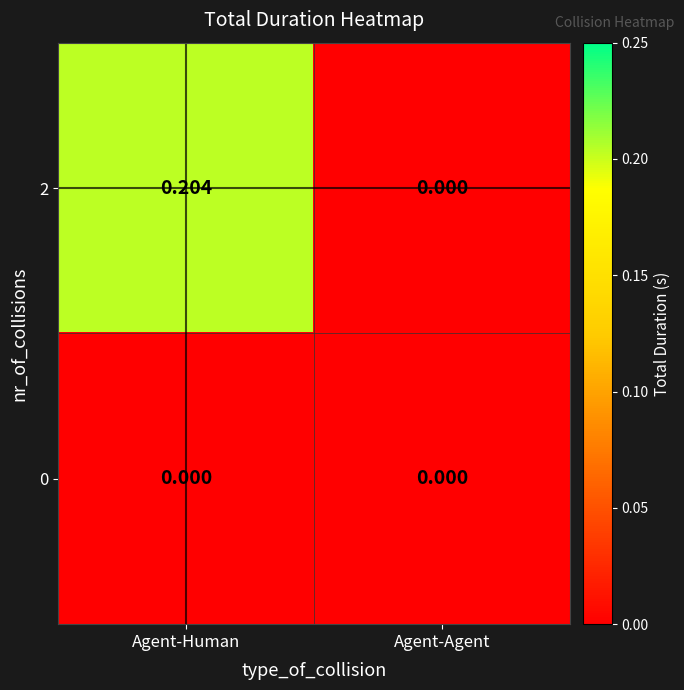

At which label is 2 closest to 0?

Agent-Agent